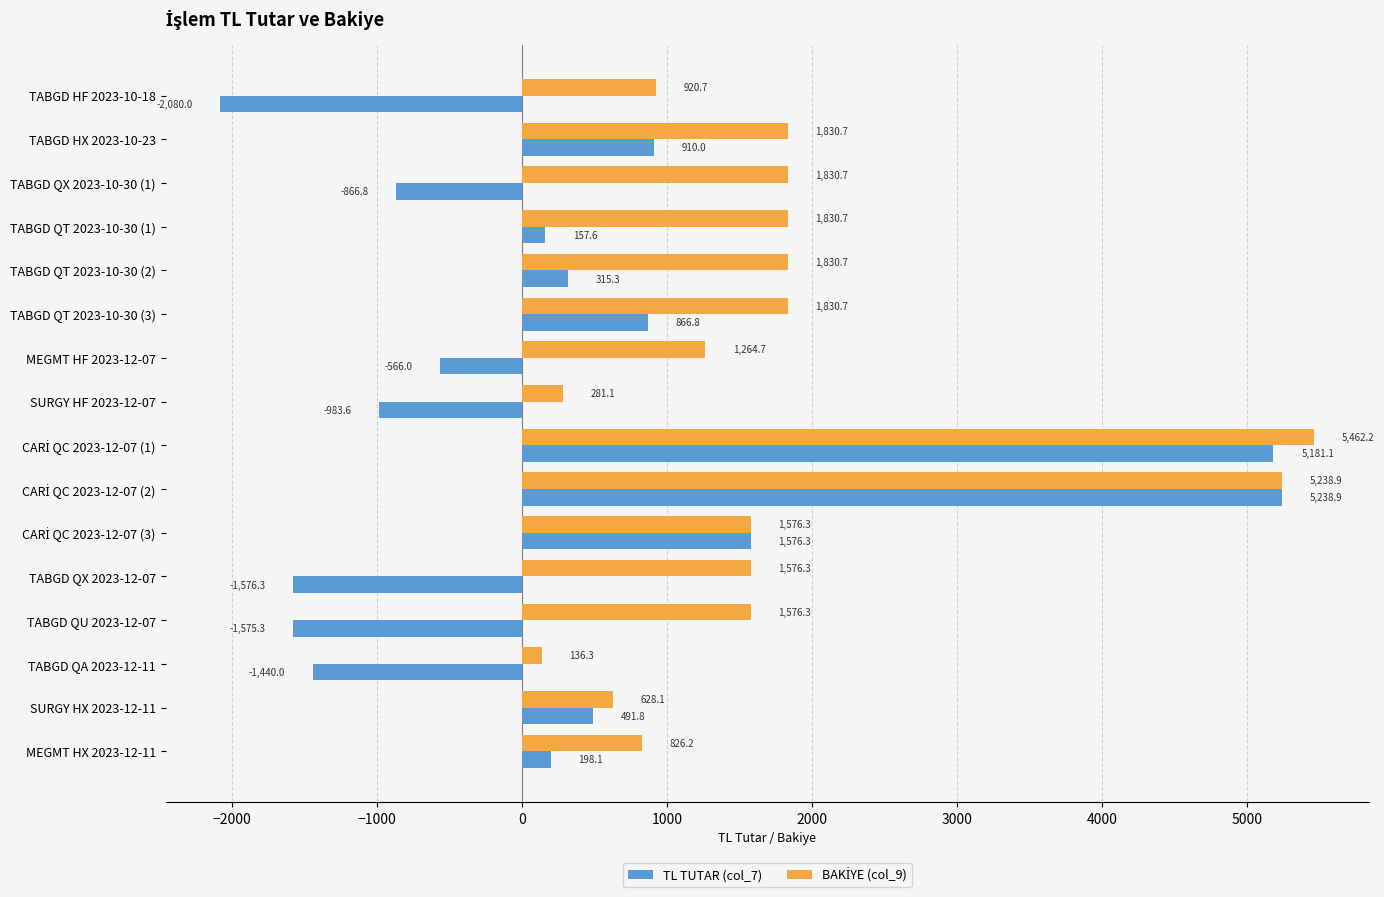

At how many categories does at least one series exceed 4745?

2